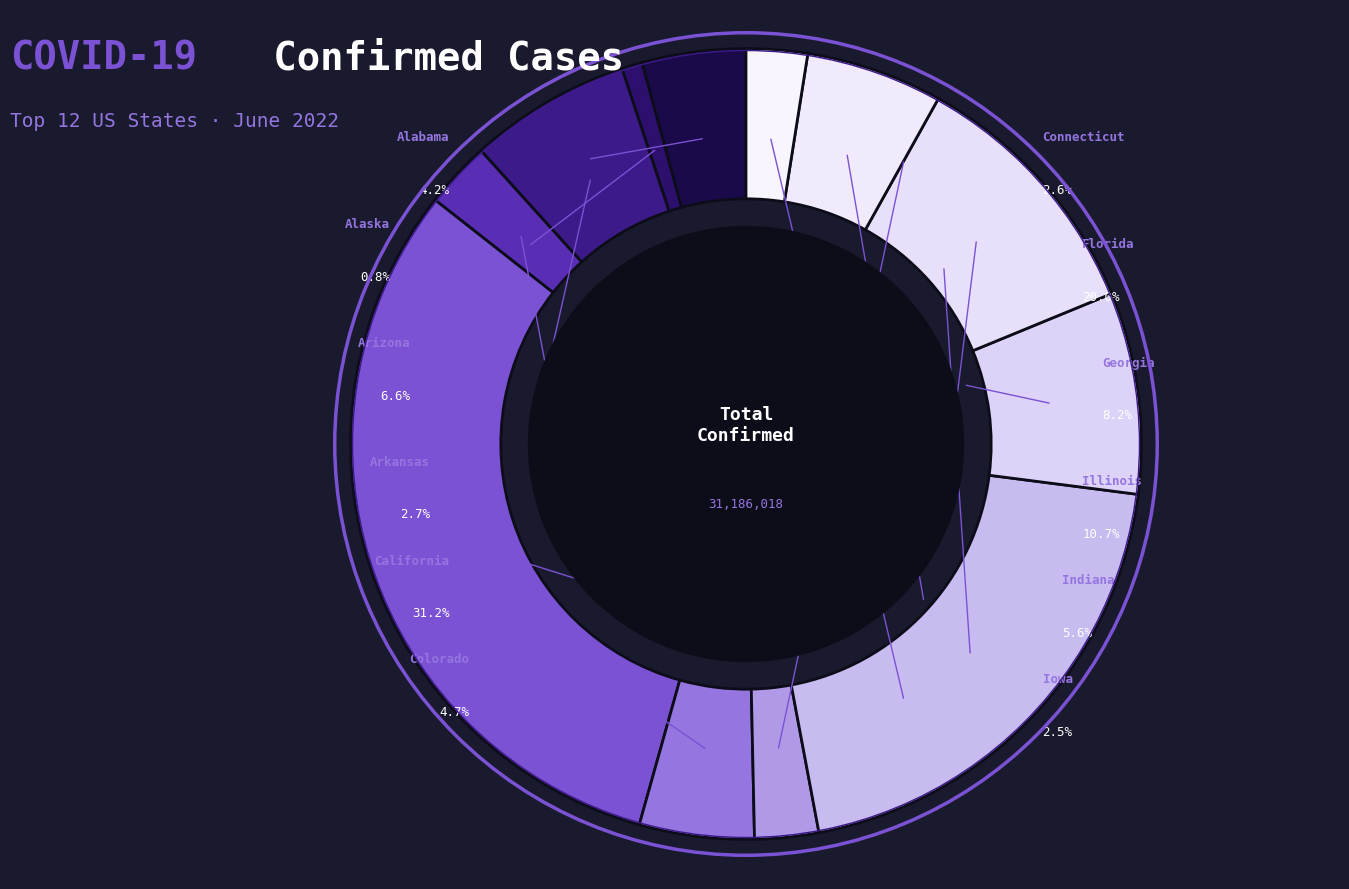

What percentage is the Florida slice, to the nearest percent?

20%